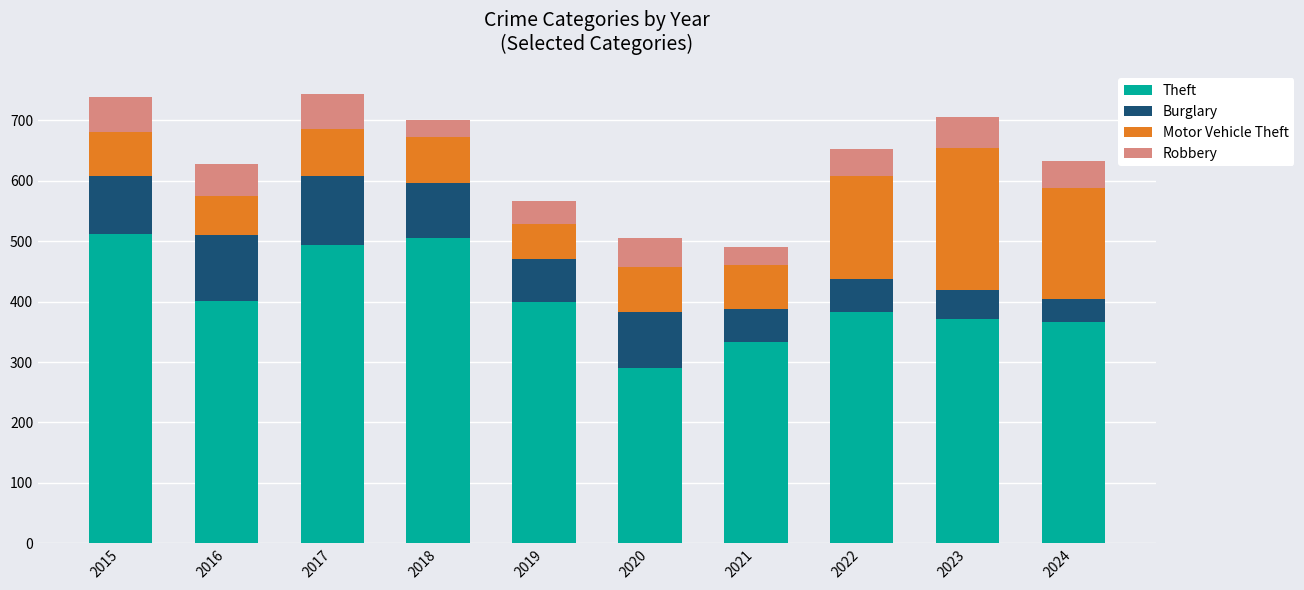

What is the total value across all series at 2024?

633